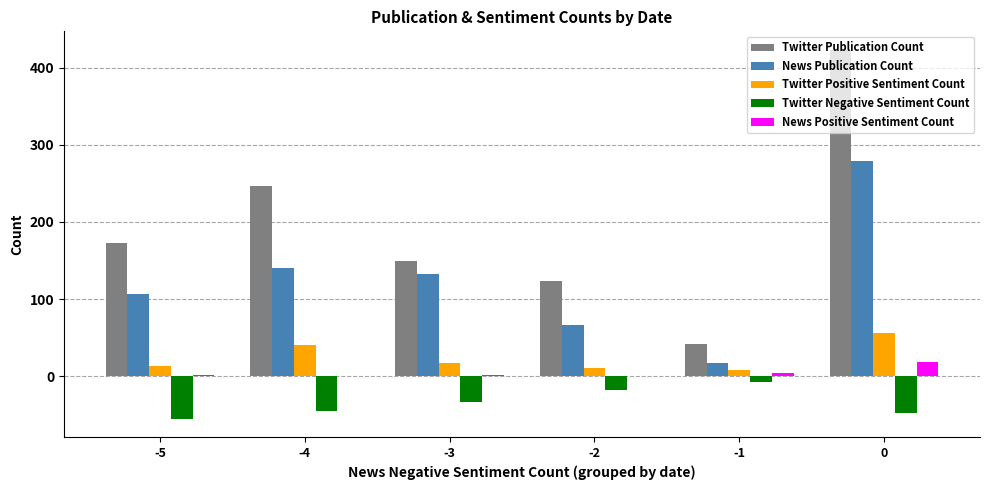

The value of Twitter Positive Sentiment Count at -4 is 41. True or false?

True